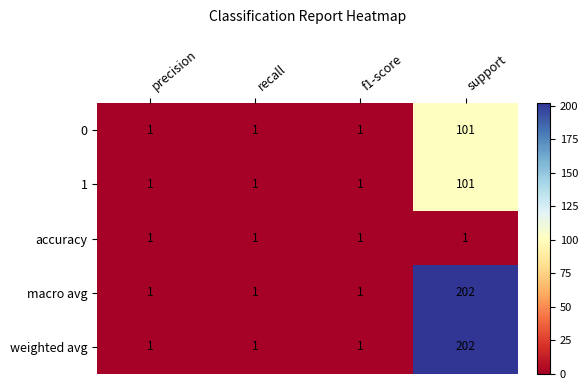

Count the 0 values in the range 1 to 101.

4